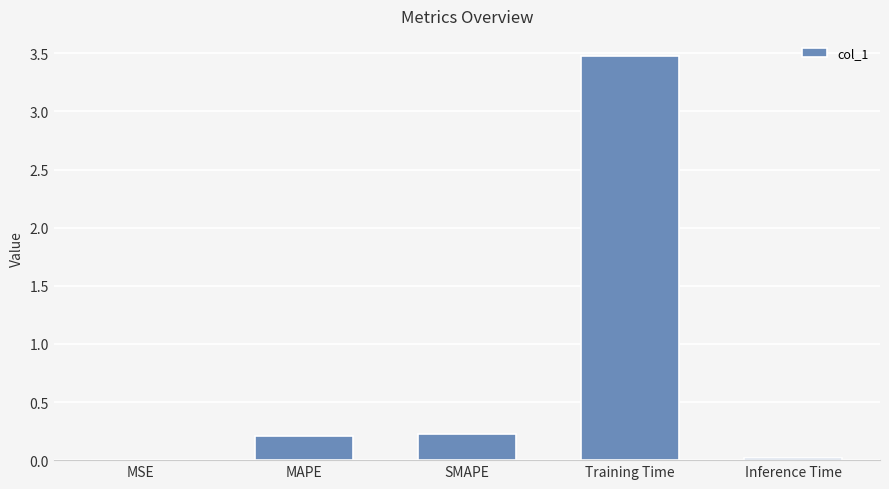

How many data points does each series have?

5